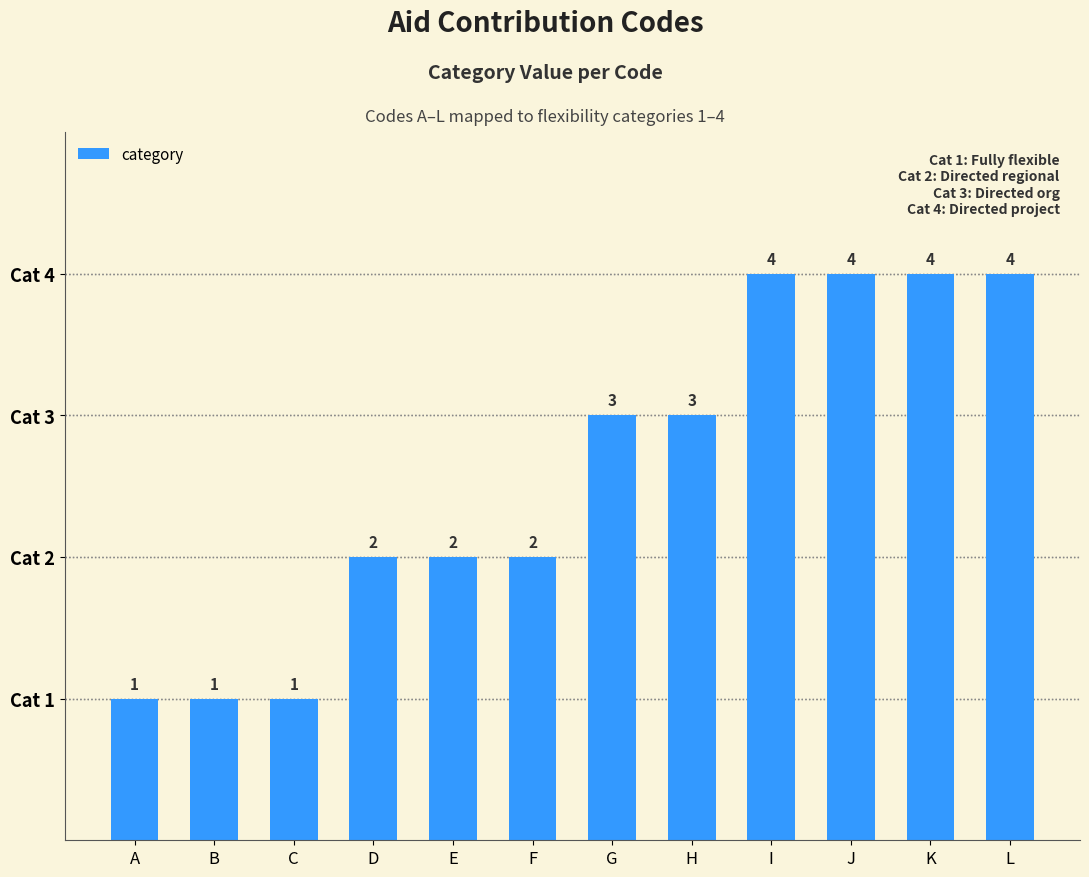

Count the values in the range 2 to 4.

9